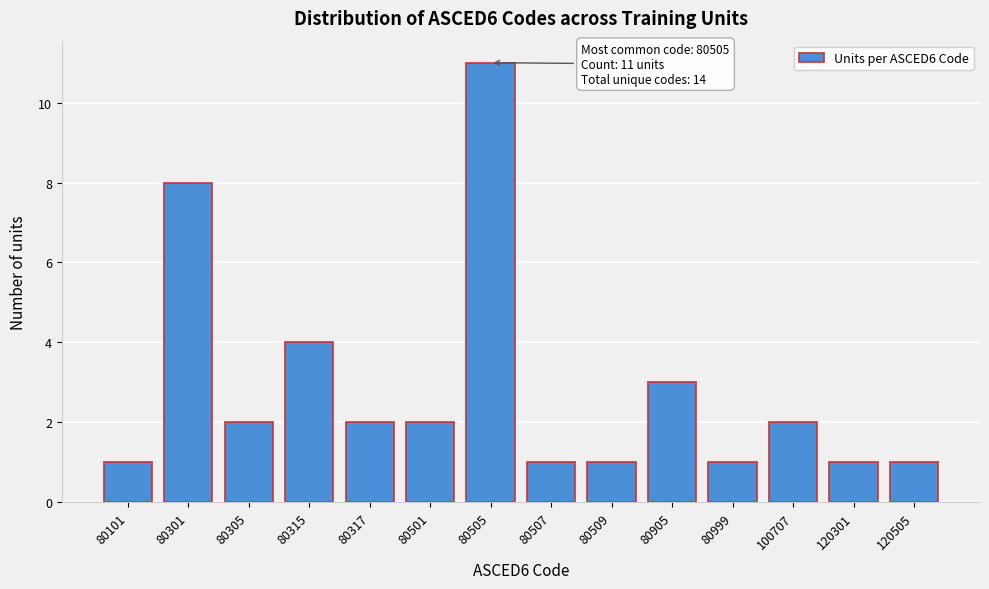

Reading left to right, what are all the values shown in this chart?

80101=1	80301=8	80305=2	80315=4	80317=2	80501=2	80505=11	80507=1	80509=1	80905=3	80999=1	100707=2	120301=1	120505=1